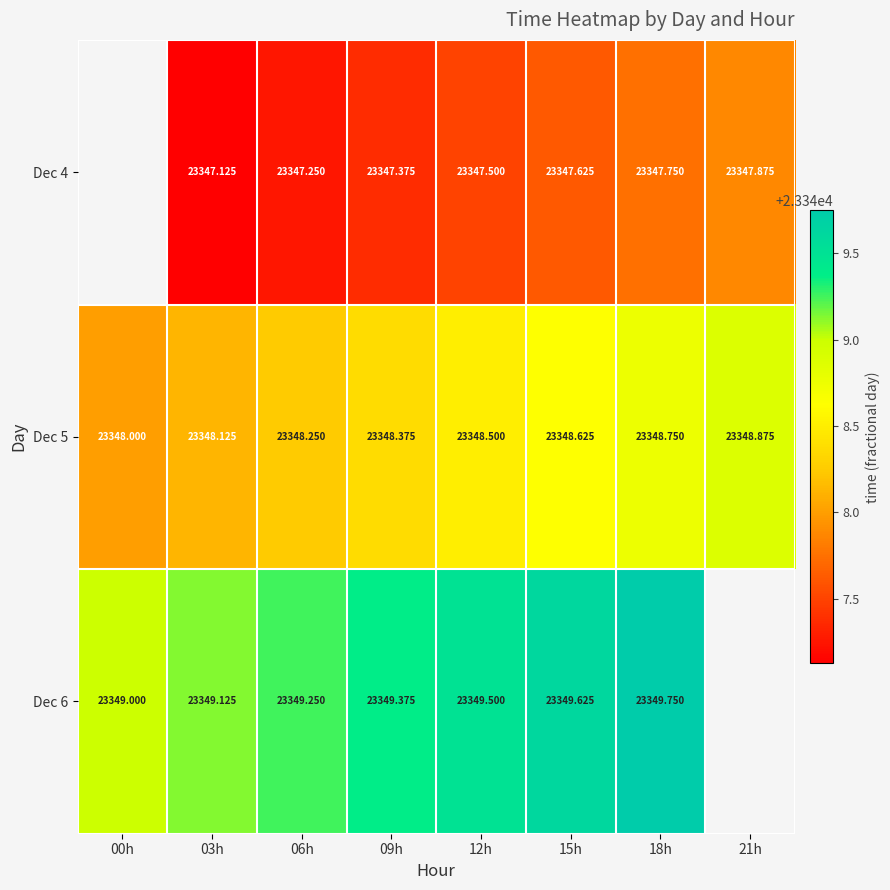

Is the value of Dec 5 at 09h greater than the value of Dec 4 at 03h?

Yes